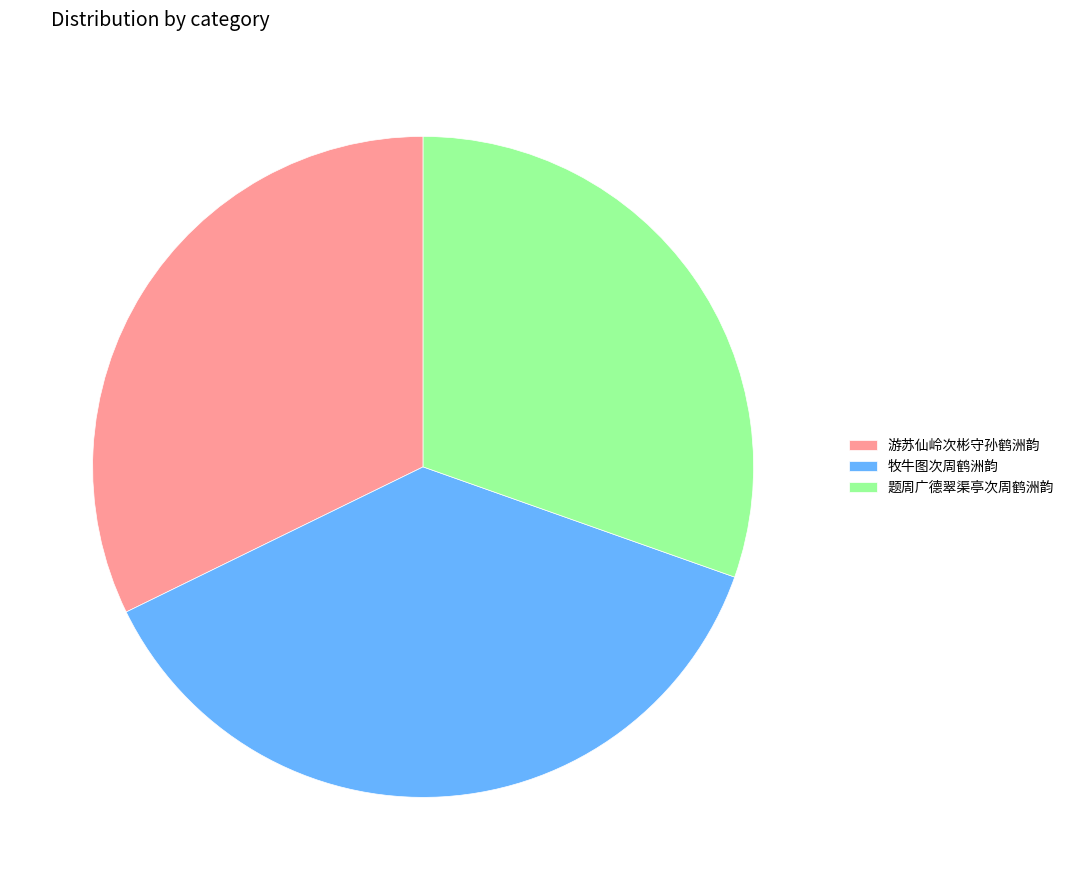

Which category has the biggest portion of the pie?

牧牛图次周鹤洲韵